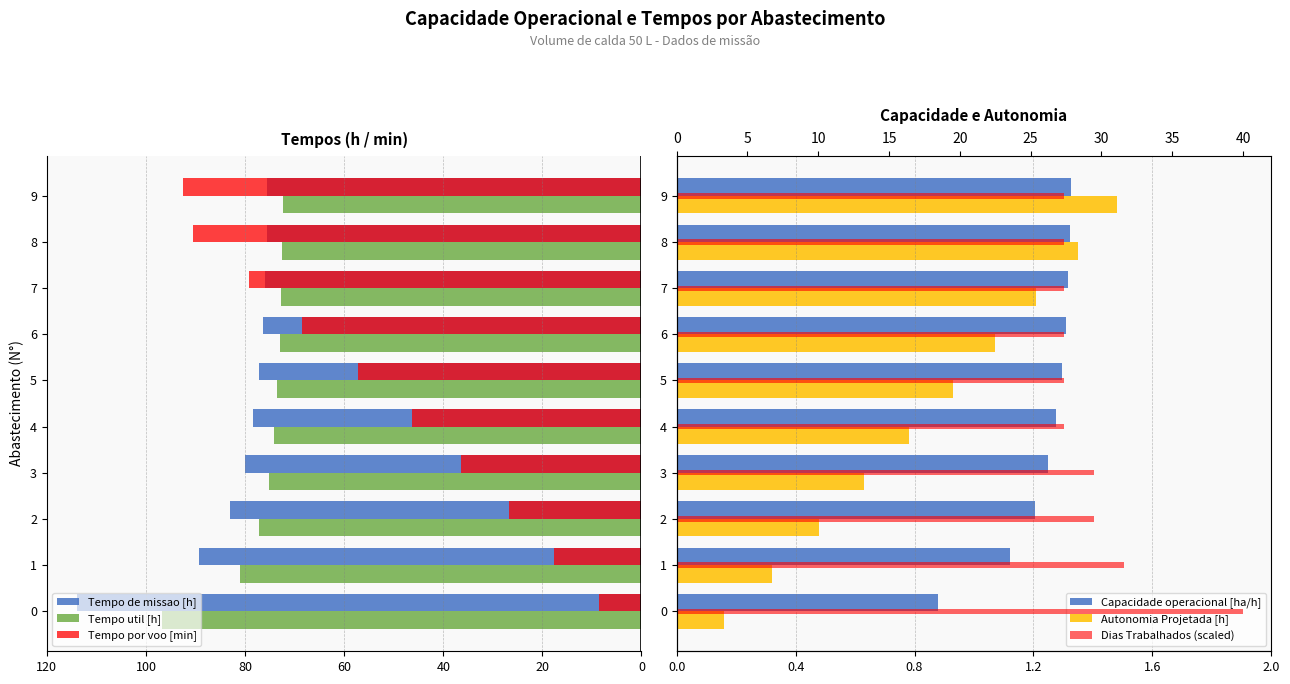

The value of Tempo por voo [min] at 5 is -100.6. True or false?

False